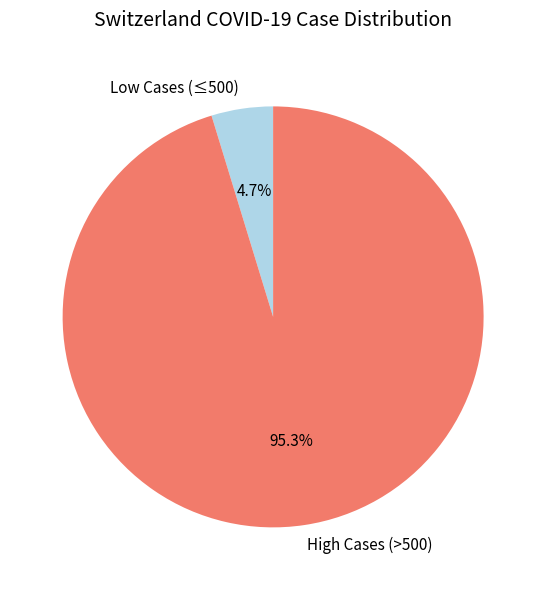

Between High Cases (>500) and Low Cases (≤500), which is larger?

High Cases (>500)